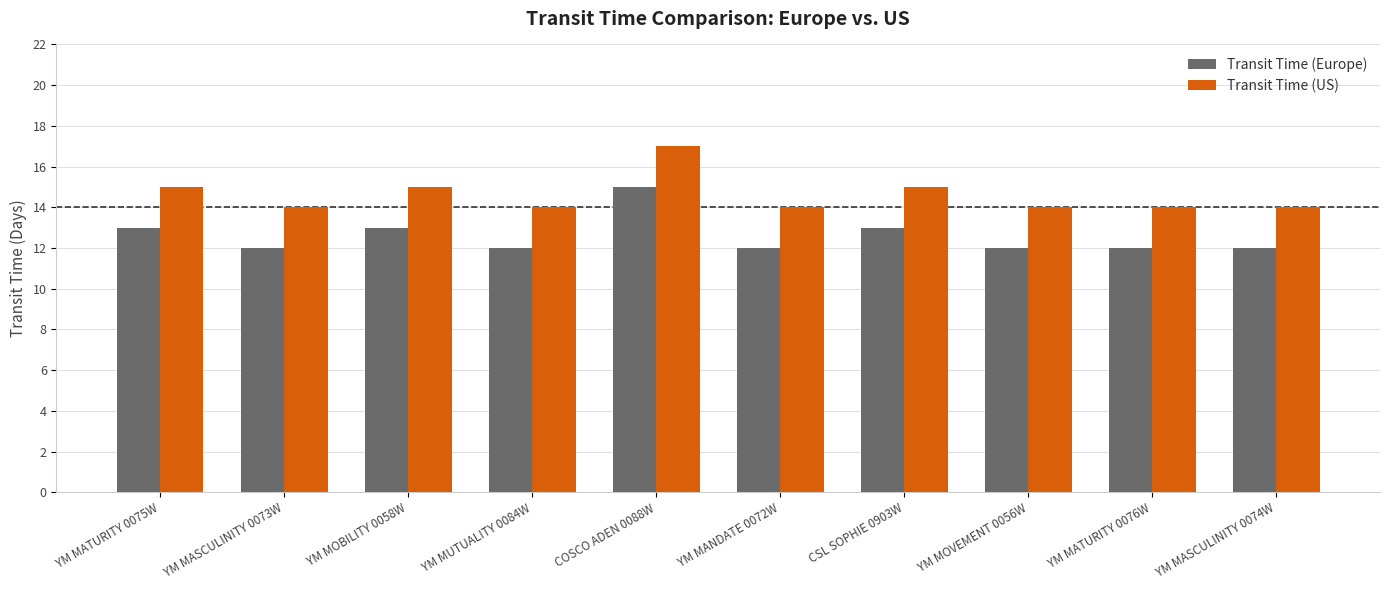

Is the value of Transit Time (US) at COSCO ADEN 0088W greater than the value of Transit Time (Europe) at YM MOVEMENT 0056W?

Yes